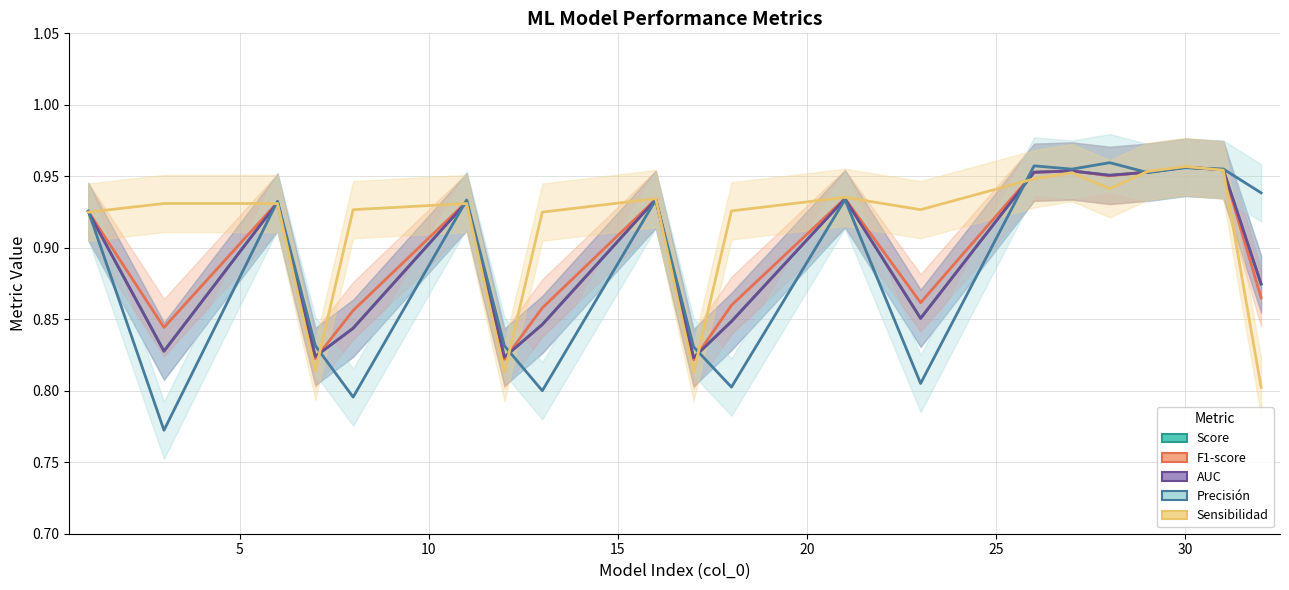

What is the lowest value of the AUC series?

0.8